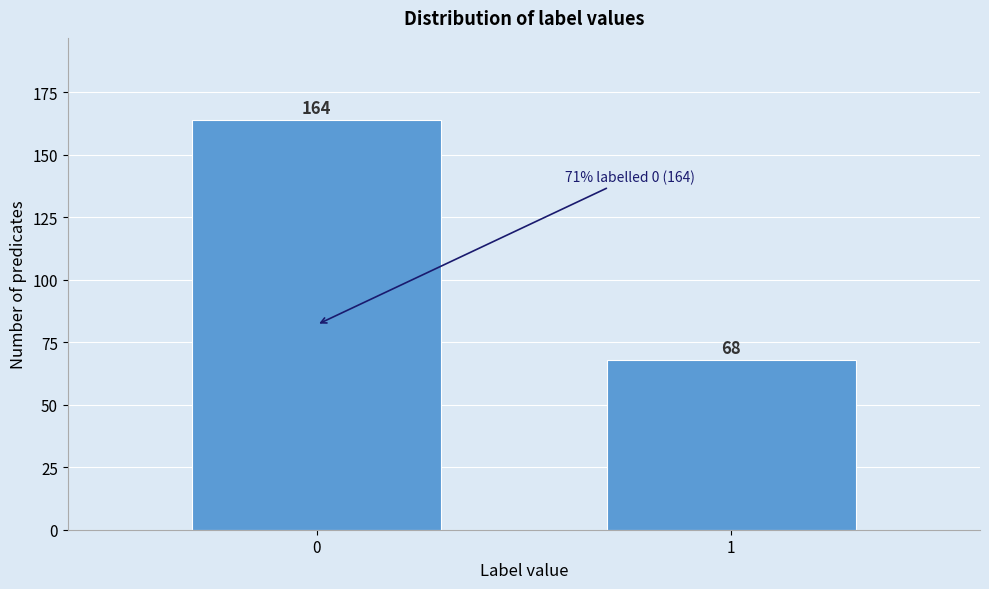

Reading left to right, list all the values displayed in this chart.

164	68